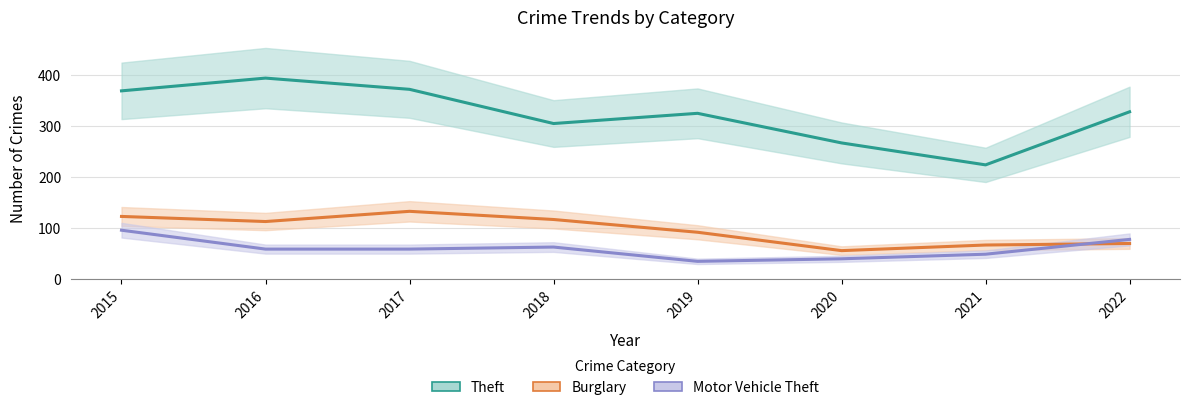

What is the difference between the maximum and minimum values in the Motor Vehicle Theft series?

61